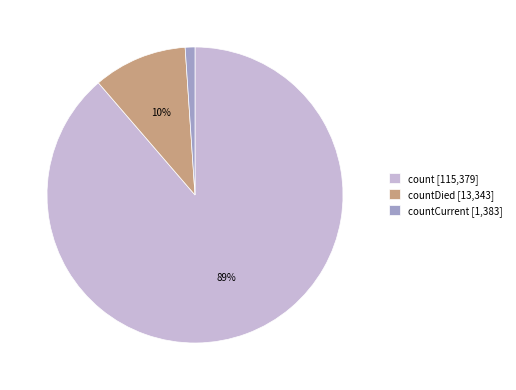

What percentage is the countCurrent [1,383] slice, to the nearest percent?

1%